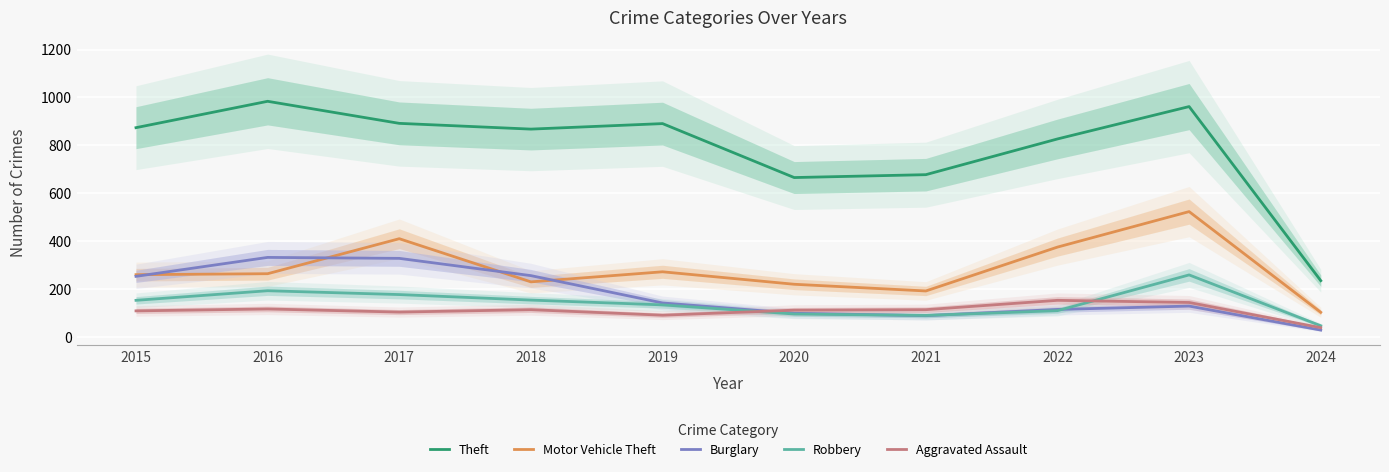

How many categories are shown in the chart?

10